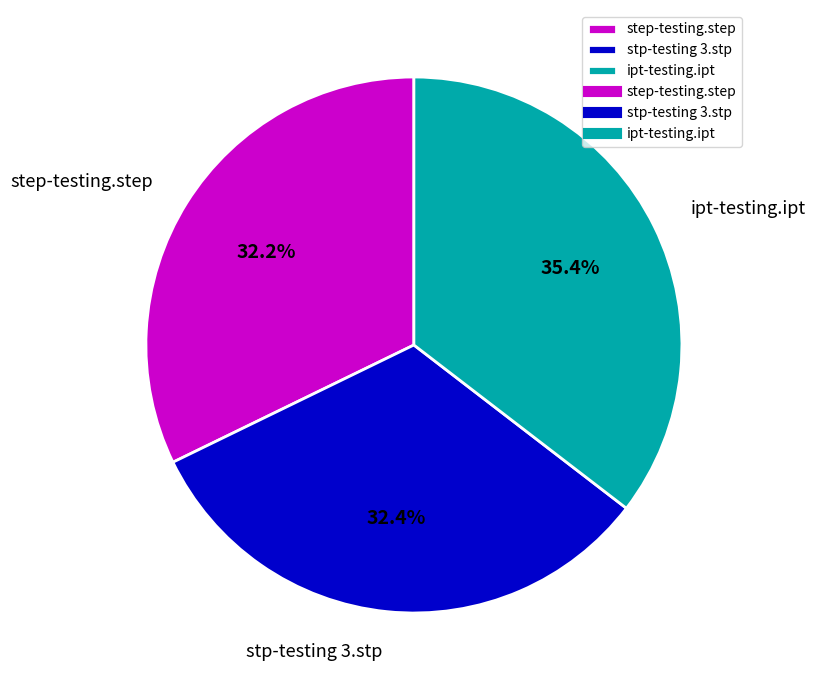

Which has a higher value, step-testing.step or ipt-testing.ipt?

ipt-testing.ipt